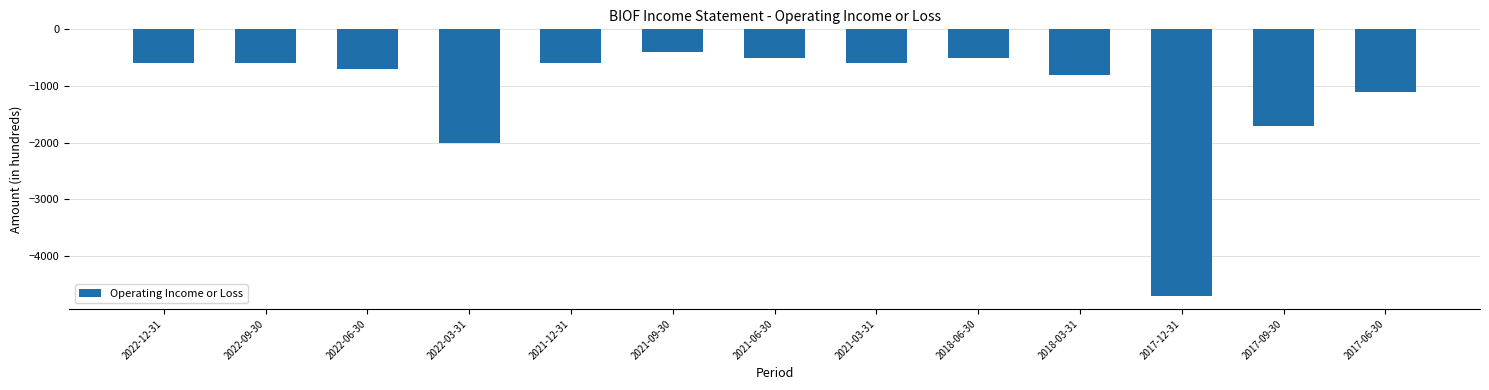

How many values exceed -600?

3